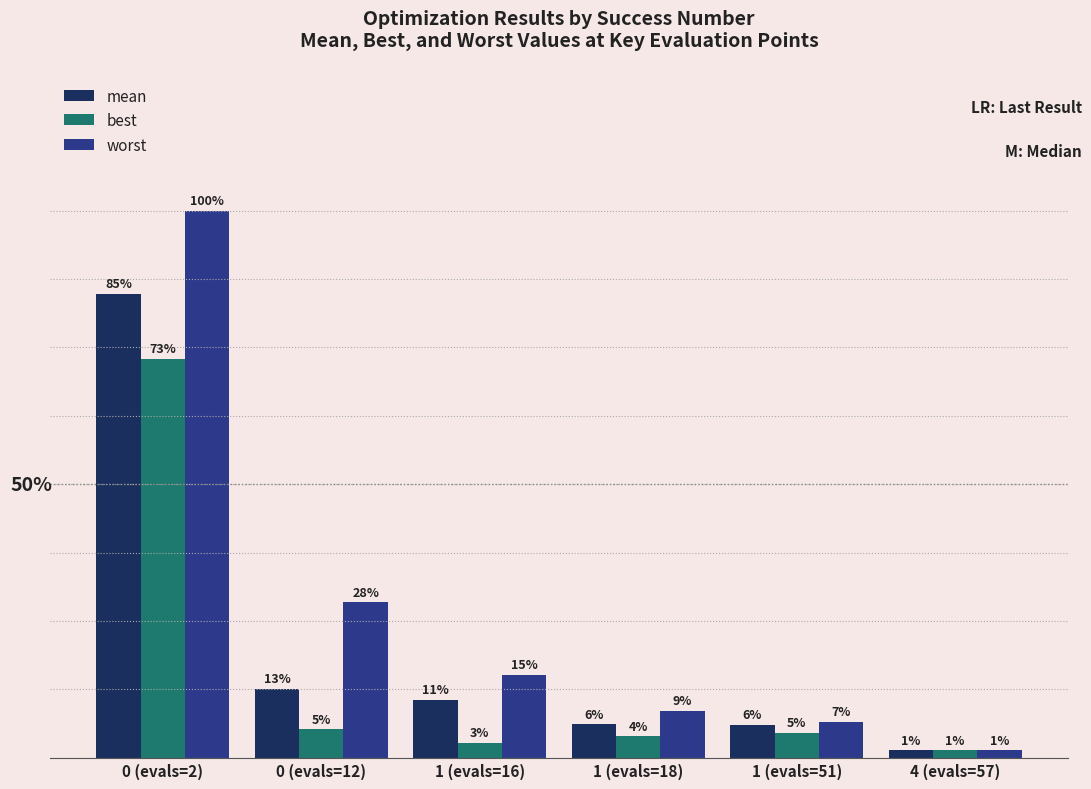

At how many categories does at least one series exceed 0?

6